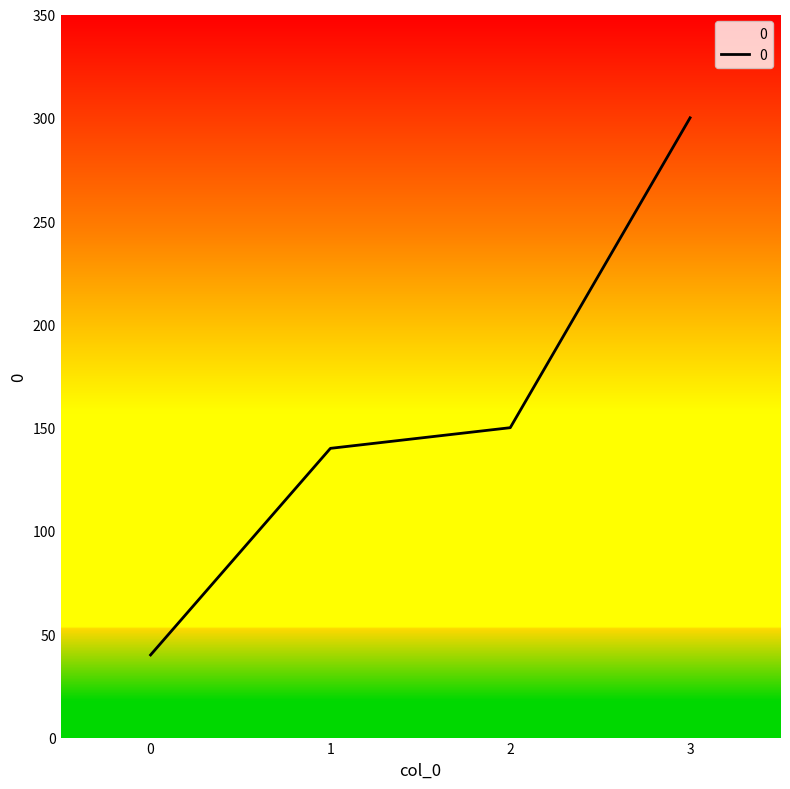

Rank the categories by value from lowest to highest.

0, 1, 2, 3